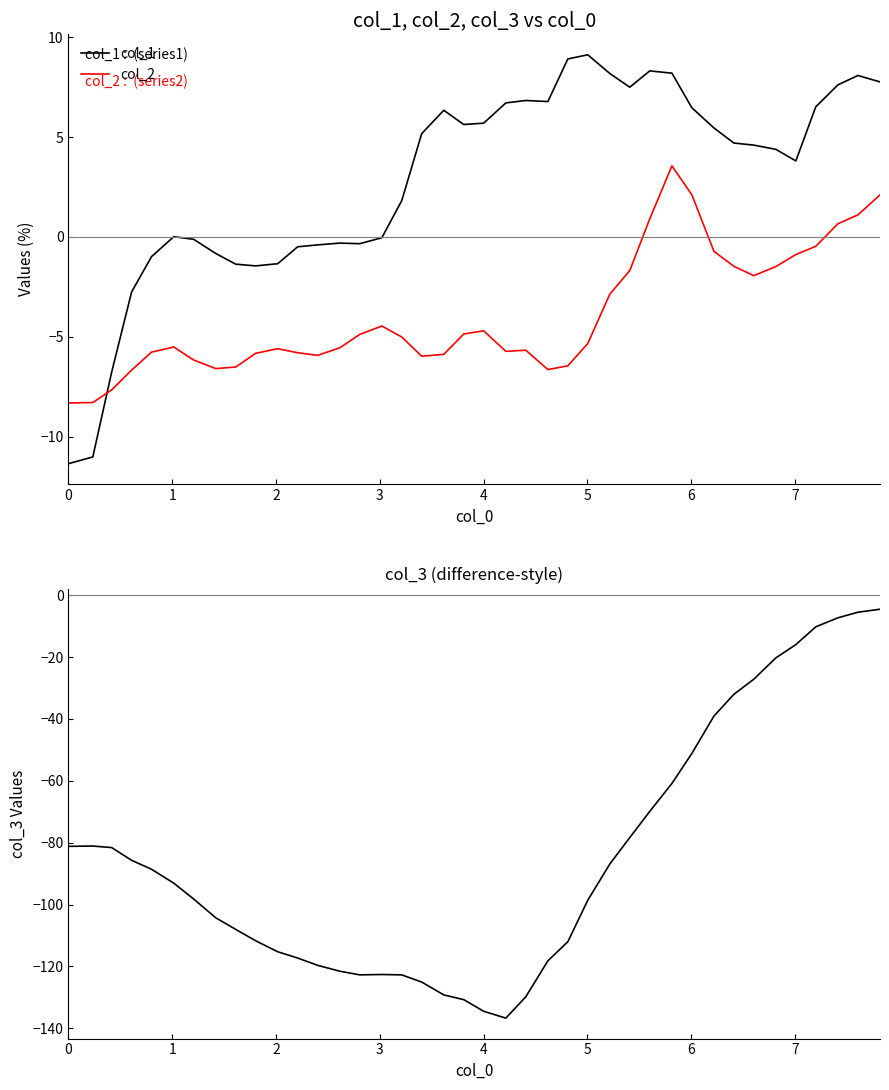

What is the highest value of the col_2 series?

3.6